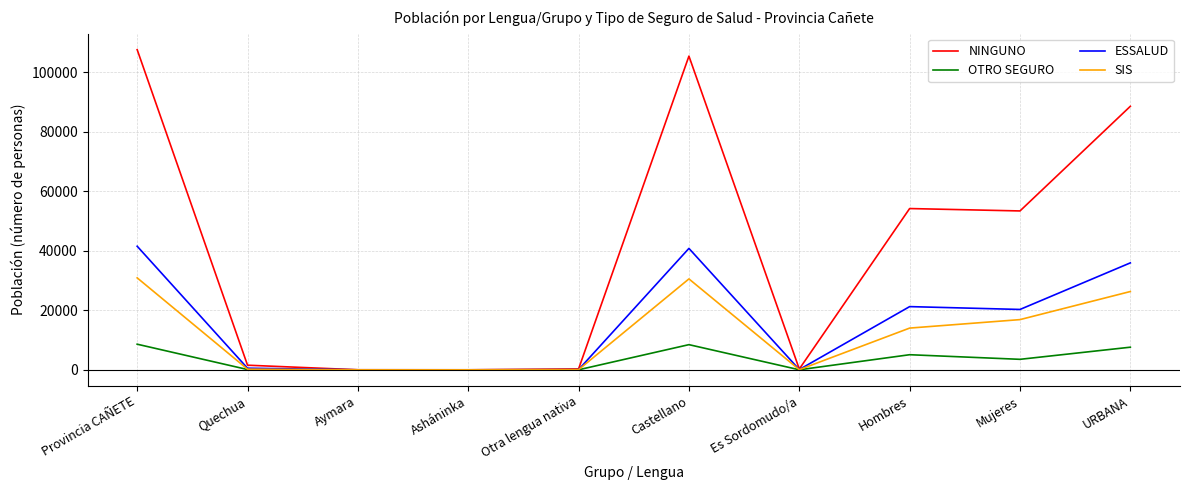

What is the sum of all OTRO SEGURO values?

33466